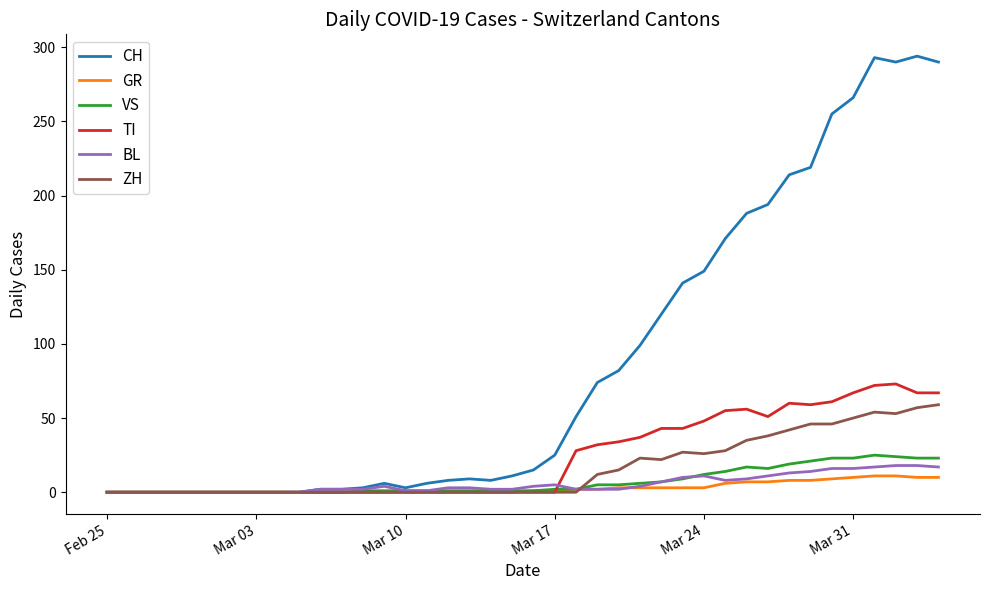

Which series has the widest spread of values?

CH